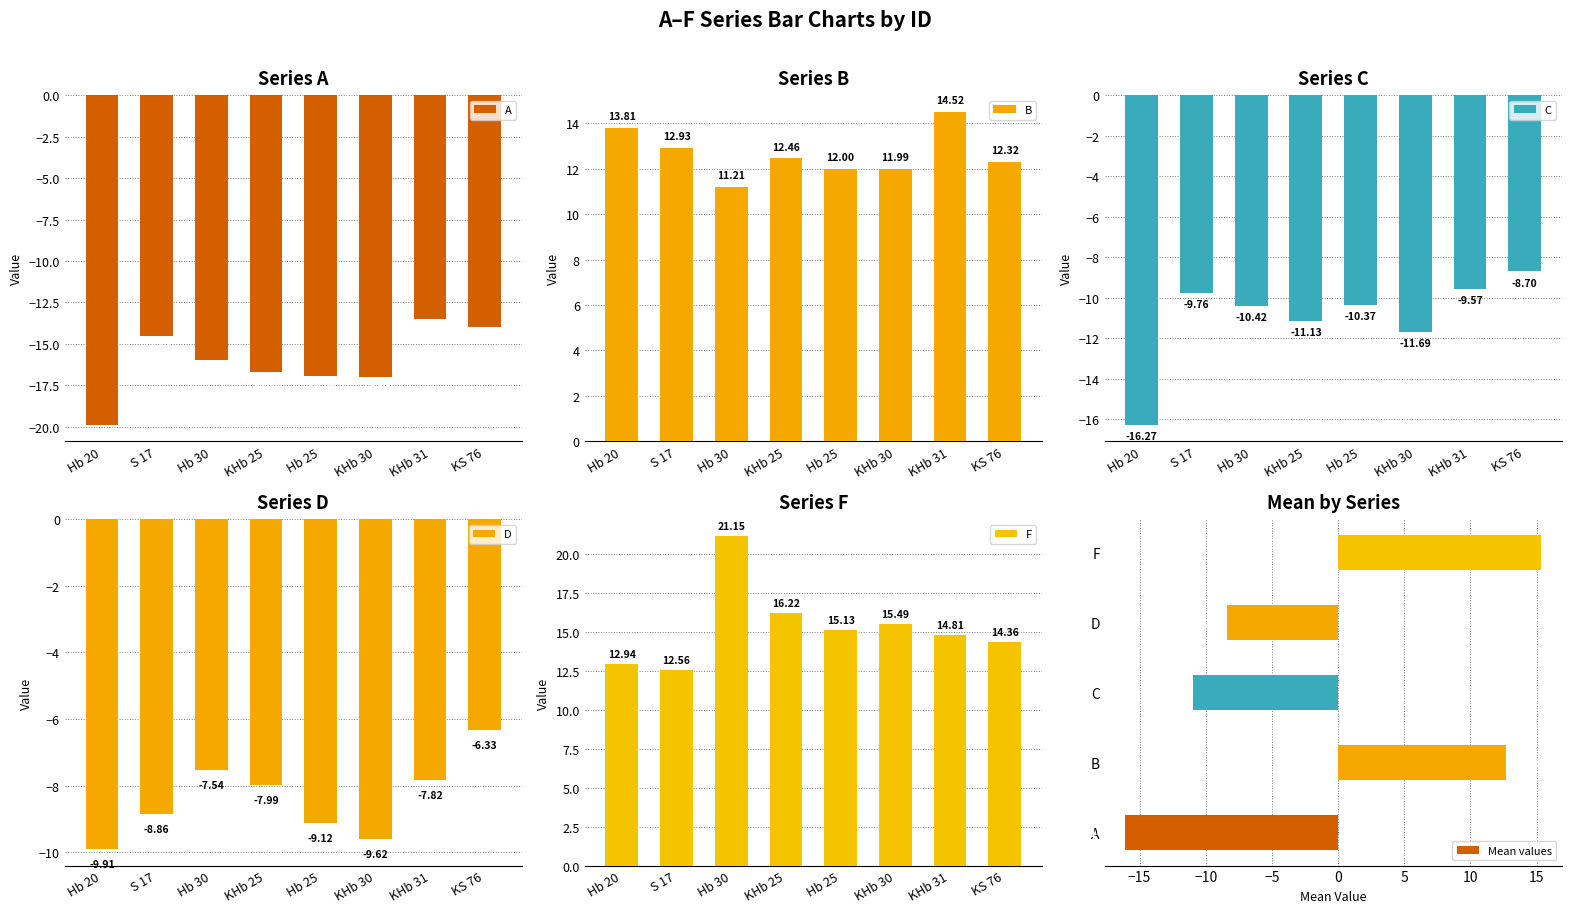

What is the sum of all B values?

101.2